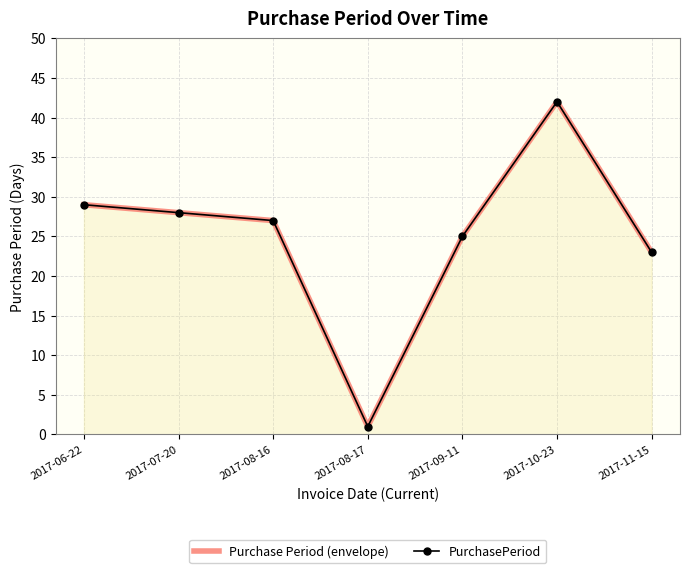

How many data points does each series have?

7